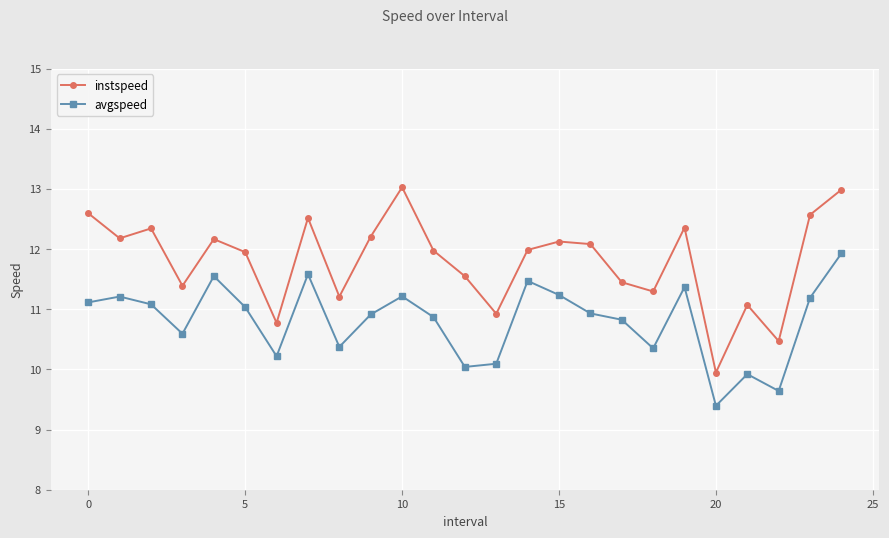

What is the lowest value of the instspeed series?

9.9